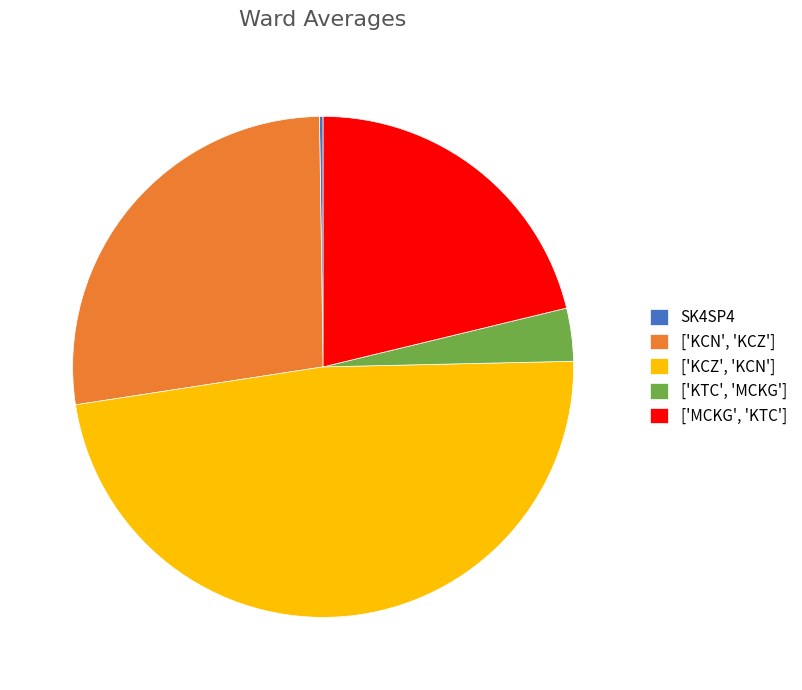

What is the largest slice in the pie chart?

['KCZ', 'KCN']